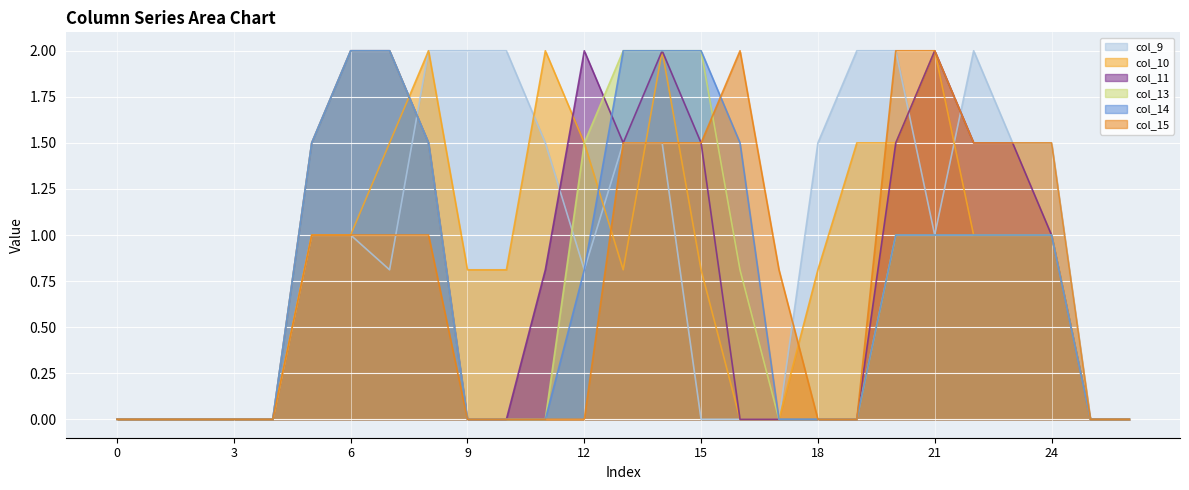

List the series in order of their peak value, lowest first.

col_9, col_10, col_11, col_13, col_14, col_15